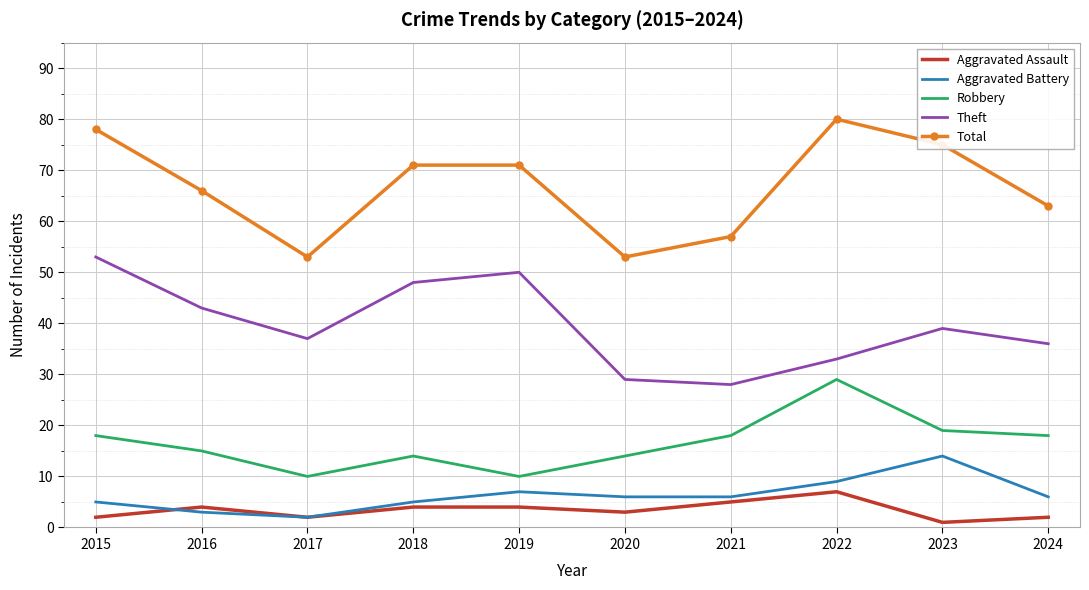

True or false: Theft and Robbery cross at least once.

False